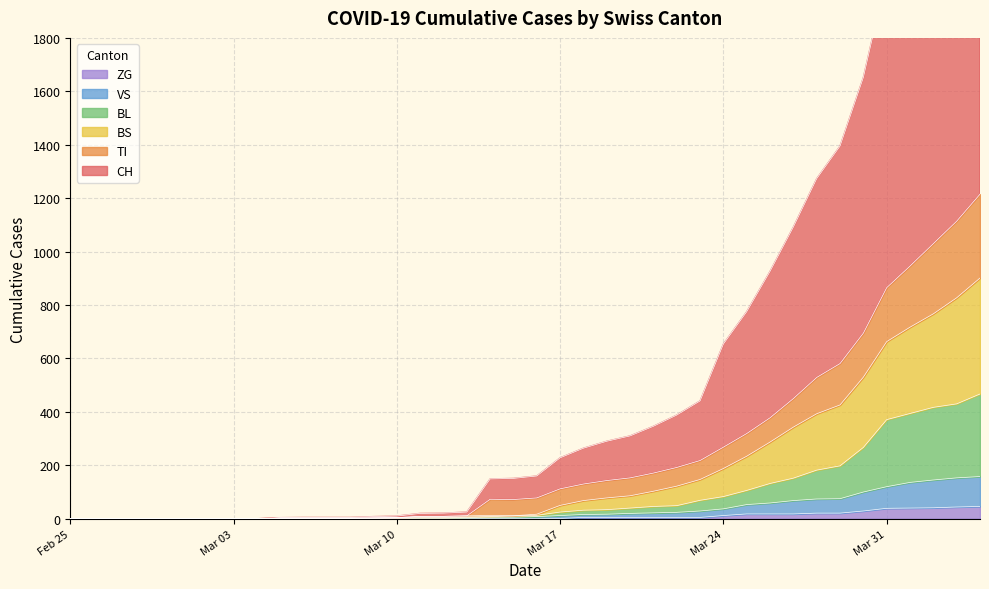

What is the highest value of the ZG series?

46